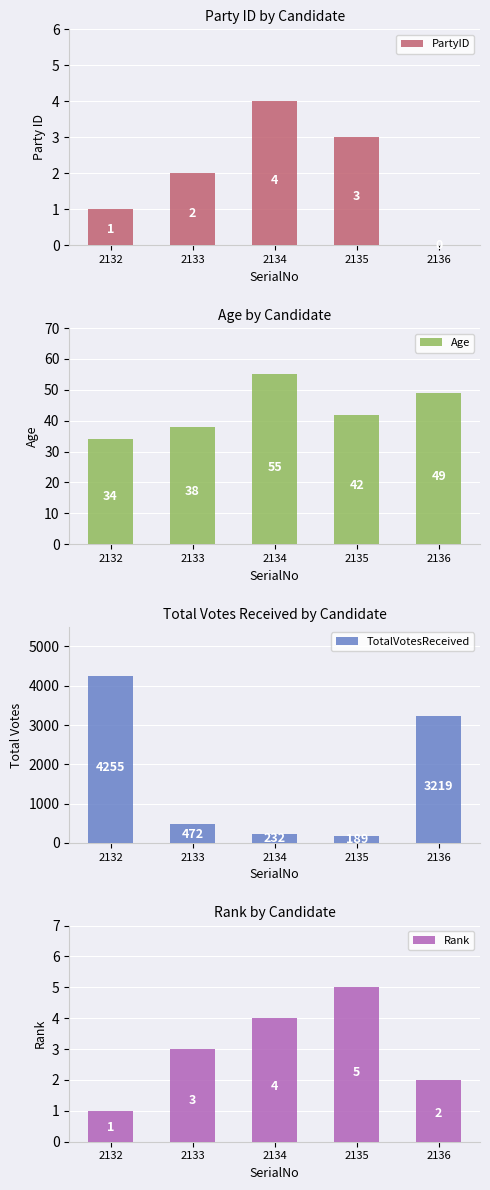

What are all the series names shown in the legend?

PartyID, Age, TotalVotesReceived, Rank